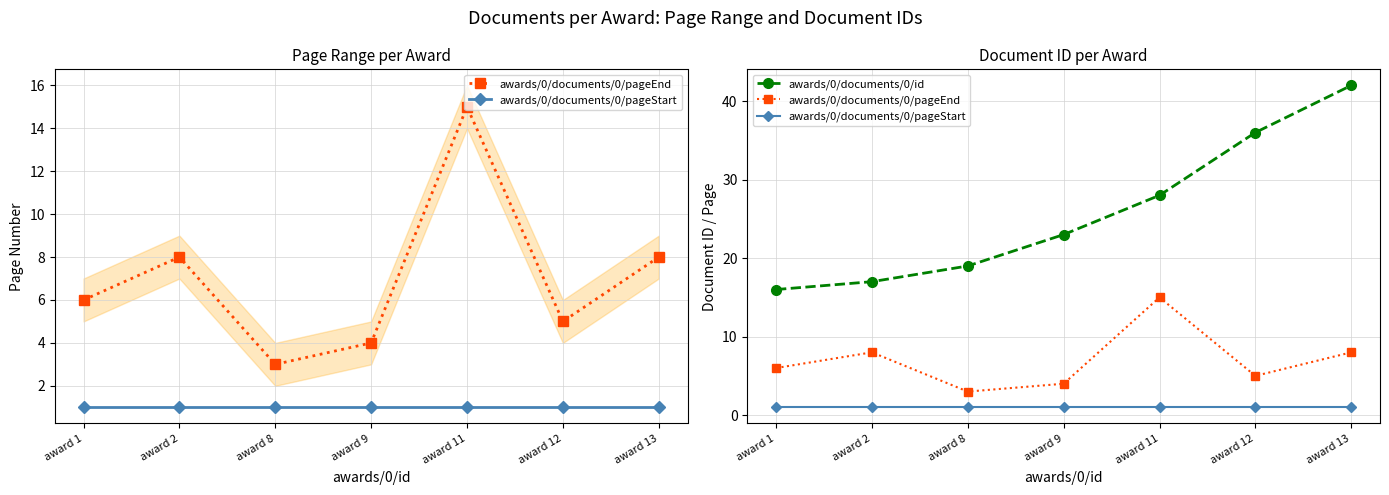

Which series has the largest range (max minus min)?

awards/0/documents/0/id